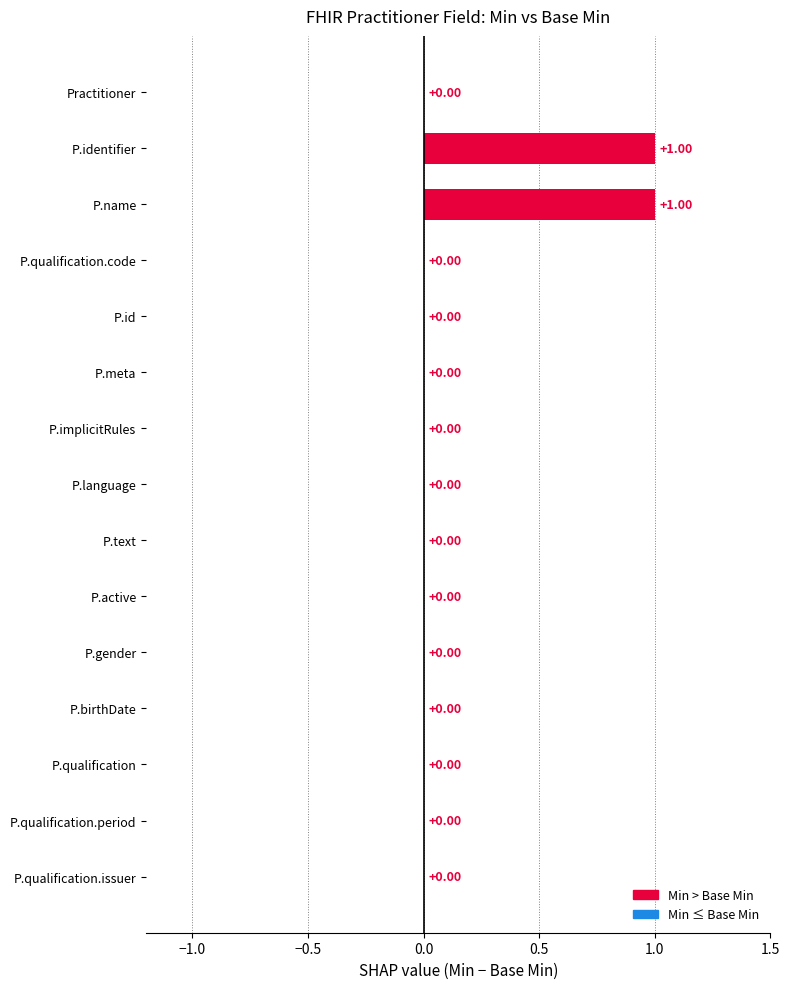

What is the sum of all base_min_values values?

1